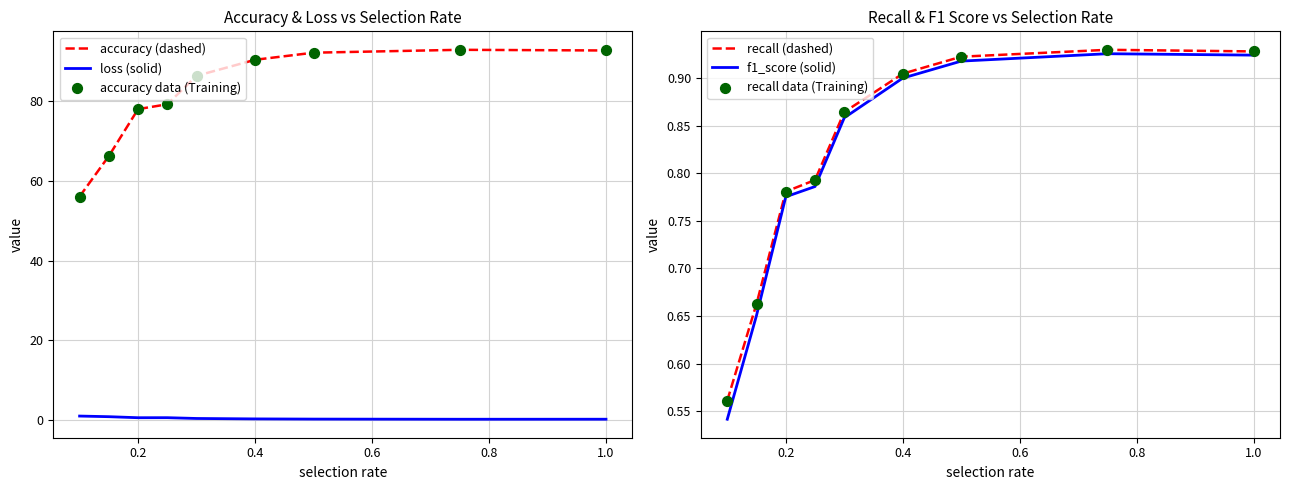

True or false: accuracy (dashed) and loss (solid) intersect in this chart.

False